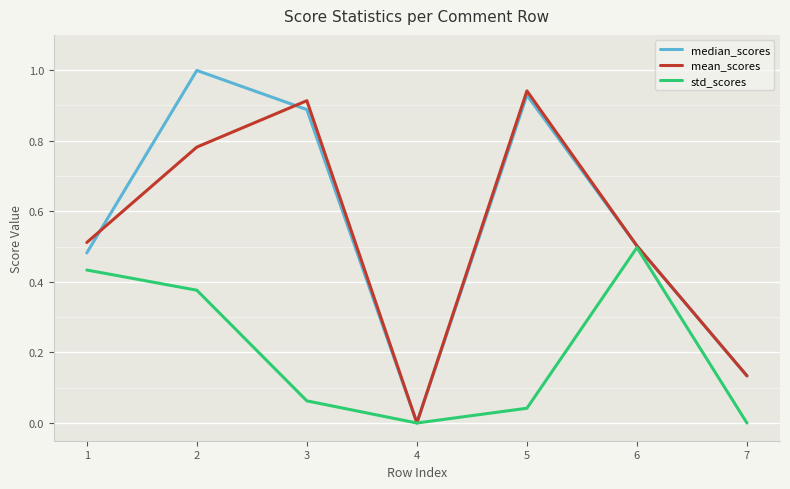

Rank the series by their maximum value, from highest to lowest.

median_scores, mean_scores, std_scores